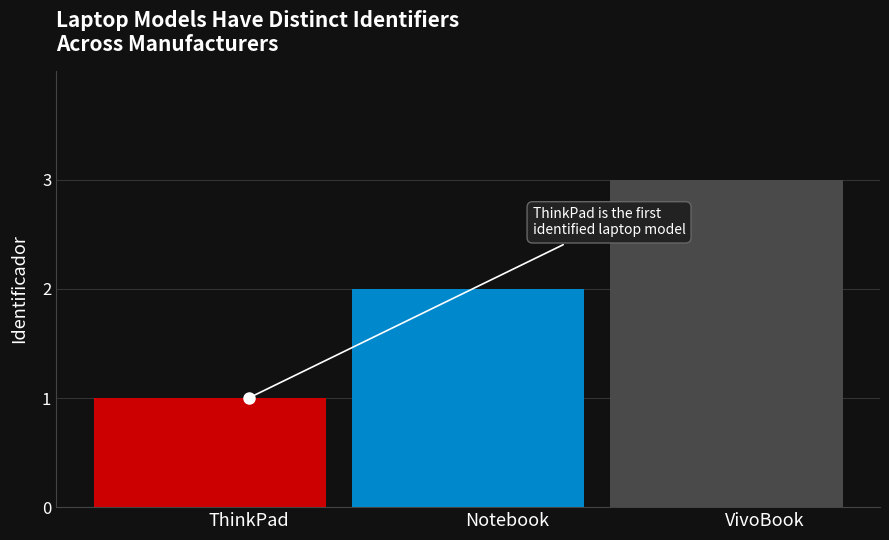

How many data points does each series have?

3